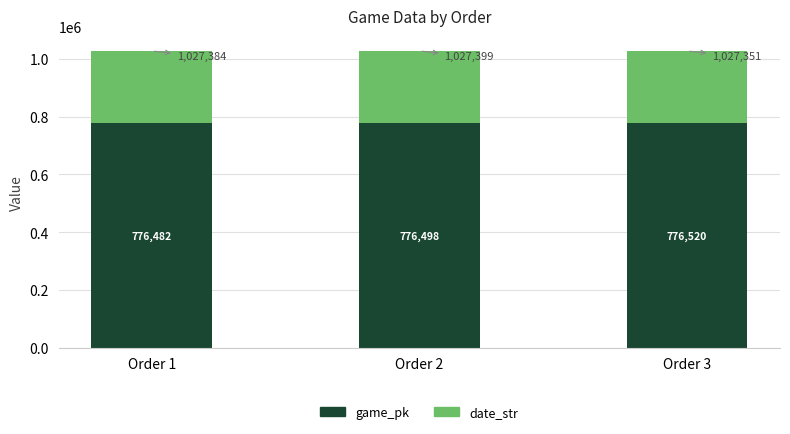

What is the highest value of the game_pk series?

776520